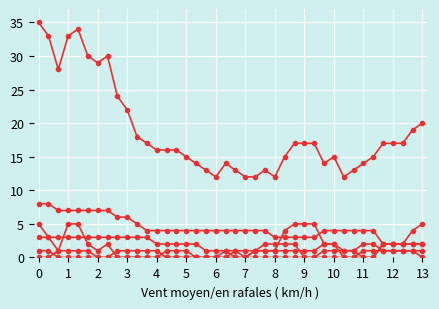

Count the number of data series in this chart.

6